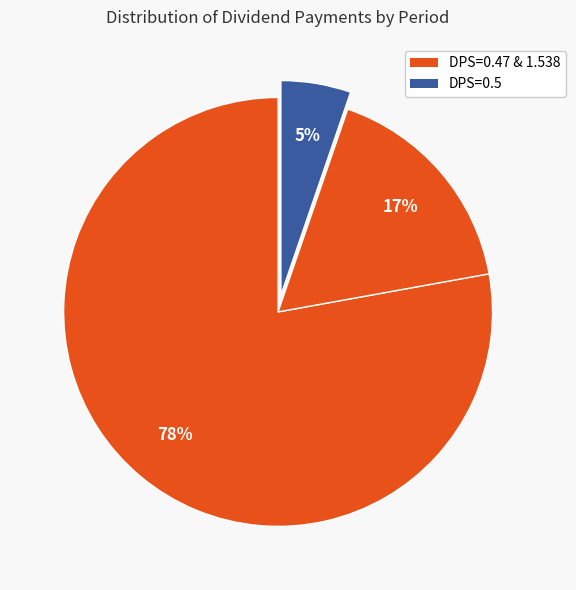

Which slice is the smallest?

DPS=0.5 (Period 40)